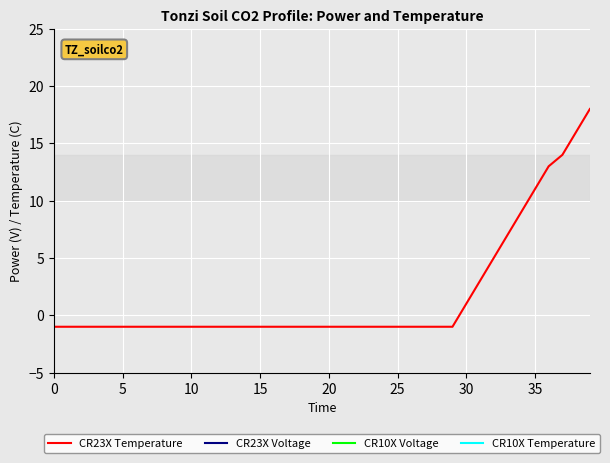

Is the value of CR10X Voltage at 40 greater than the value of CR23X Voltage at 5?

No